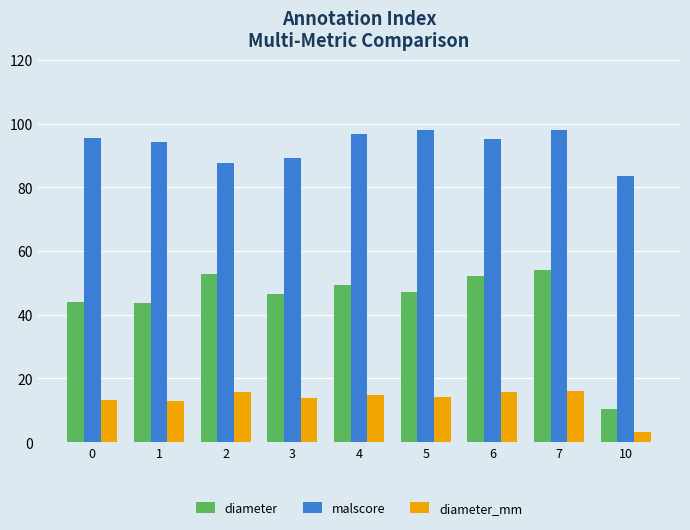

The diameter series shows 49.4 at 4. True or false?

True